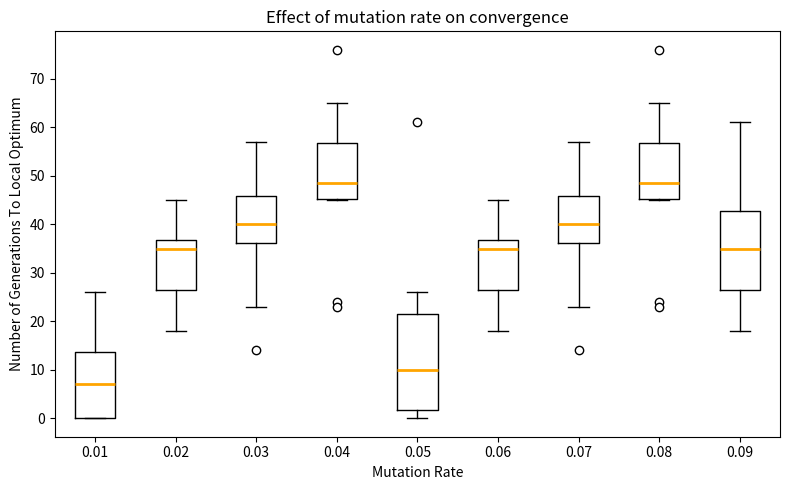

Reading left to right, read every box against the y-axis: the position of its median line, the range the box covers, and the ends of its whiskers. The values are not printed on the chart, so give them approximately, as read against the axis.

0.01: median 7, box 0 to 14, whiskers 0 to 26
0.02: median 35, box 27 to 37, whiskers 18 to 45
0.03: median 40, box 36 to 46, whiskers 23 to 57
0.04: median 49, box 45 to 57, whiskers 45 to 65
0.05: median 10, box 2 to 22, whiskers 0 to 26
0.06: median 35, box 27 to 37, whiskers 18 to 45
0.07: median 40, box 36 to 46, whiskers 23 to 57
0.08: median 49, box 45 to 57, whiskers 45 to 65
0.09: median 35, box 27 to 43, whiskers 18 to 61